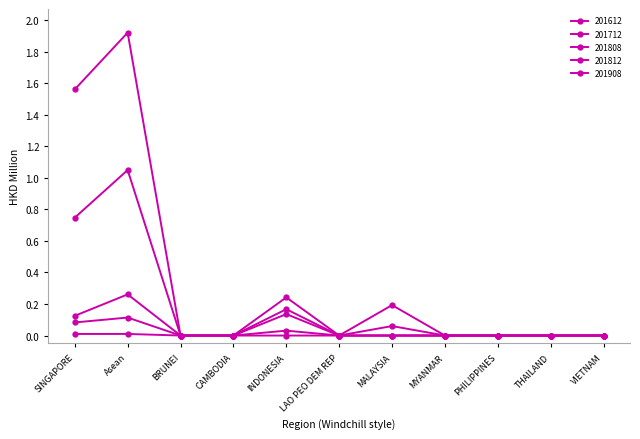

What is the average value of the 201612 series?

0.3